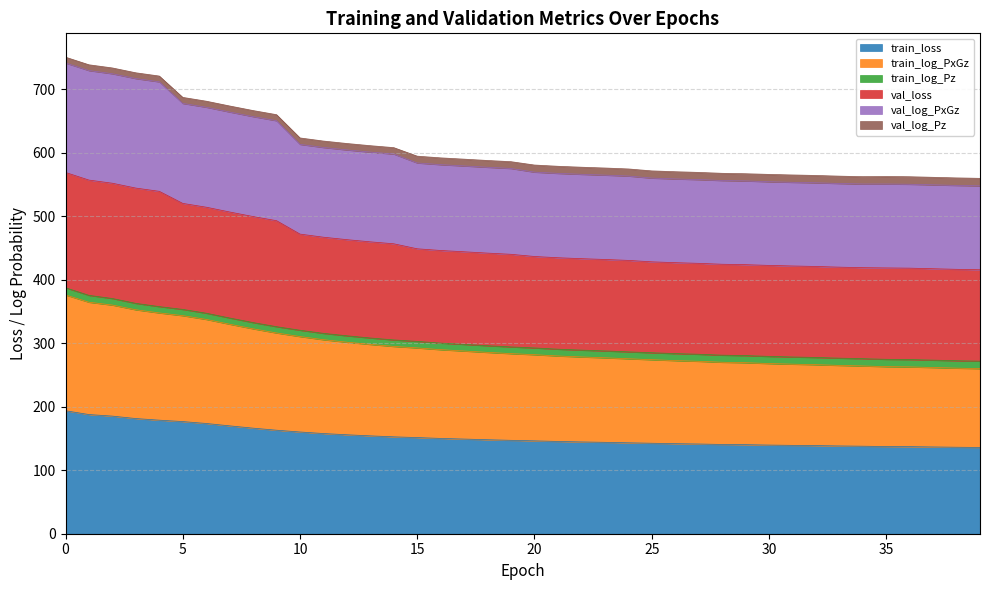

In val_loss, how many points are higher than both neighbors (excluding endpoints)?

1